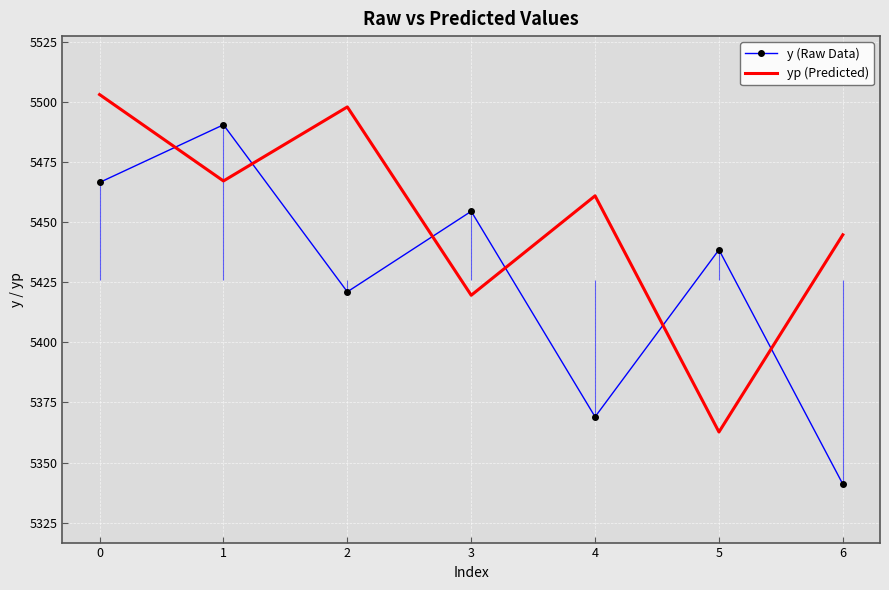

The y (Raw Data) series shows 5466.5 at 0. True or false?

True